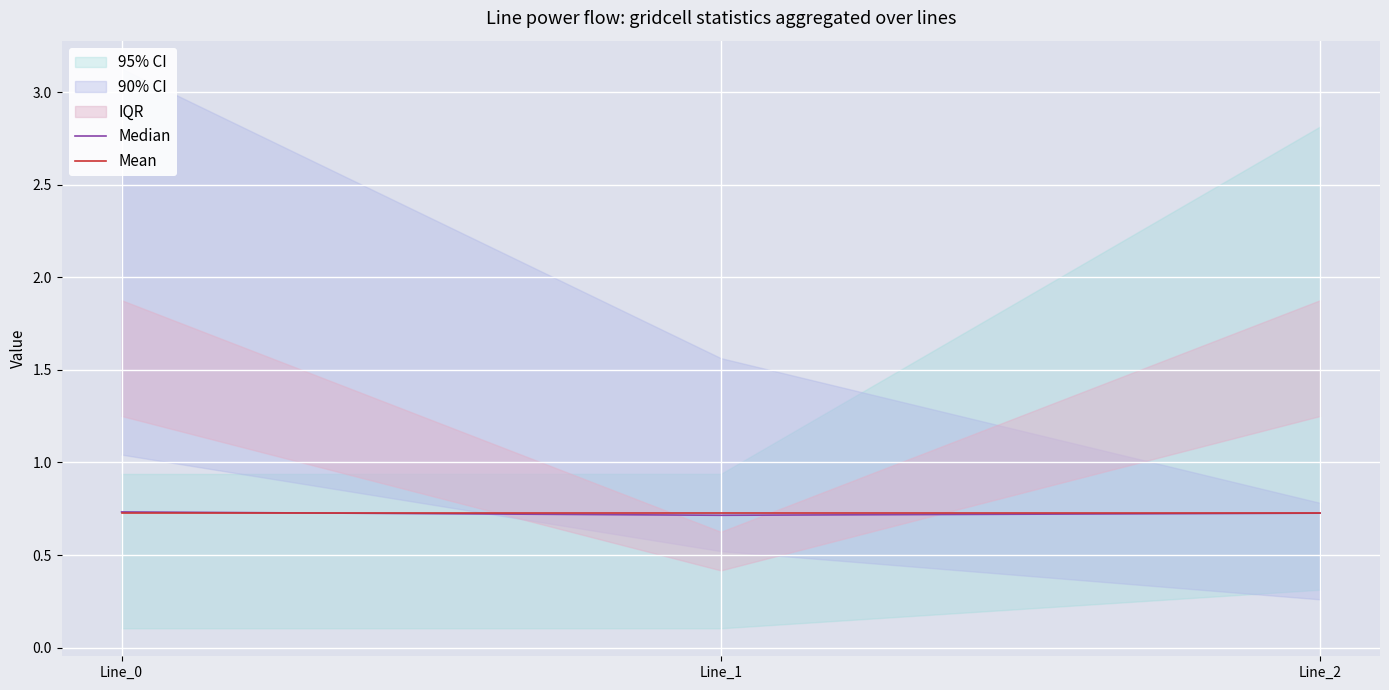

Is this an area chart (filled region under the line)?

No